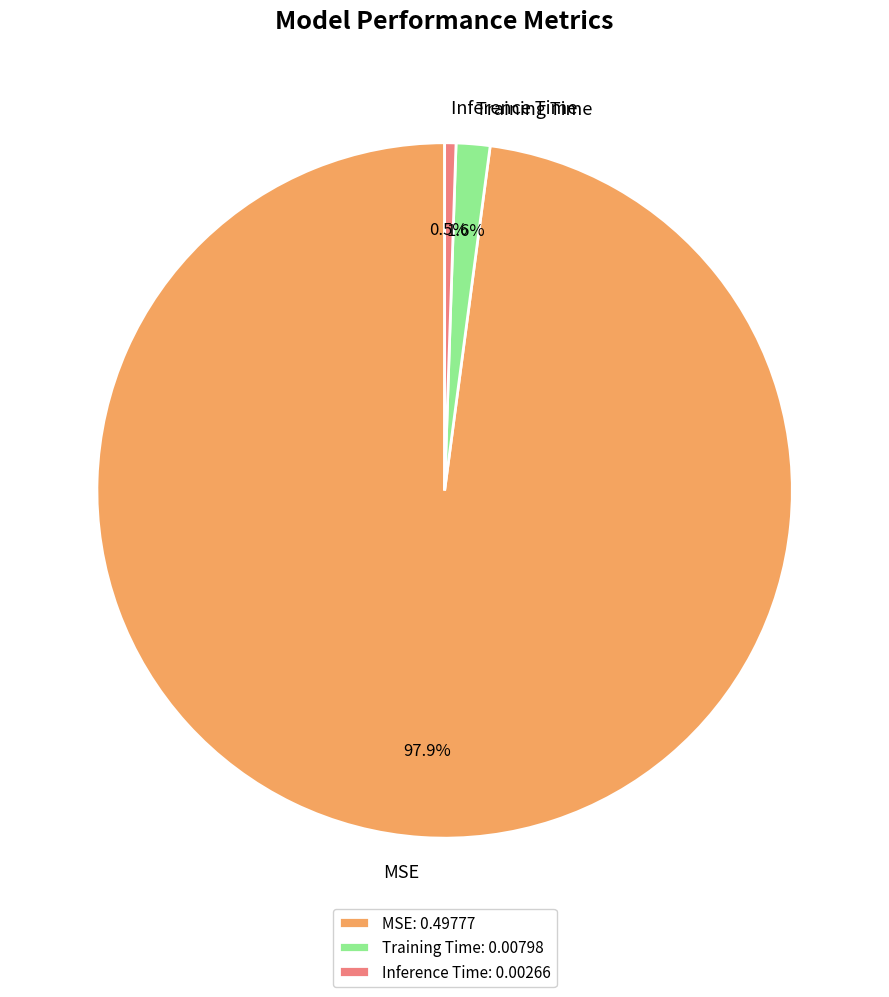

True or false: Training Time accounts for 2% of the total.

True